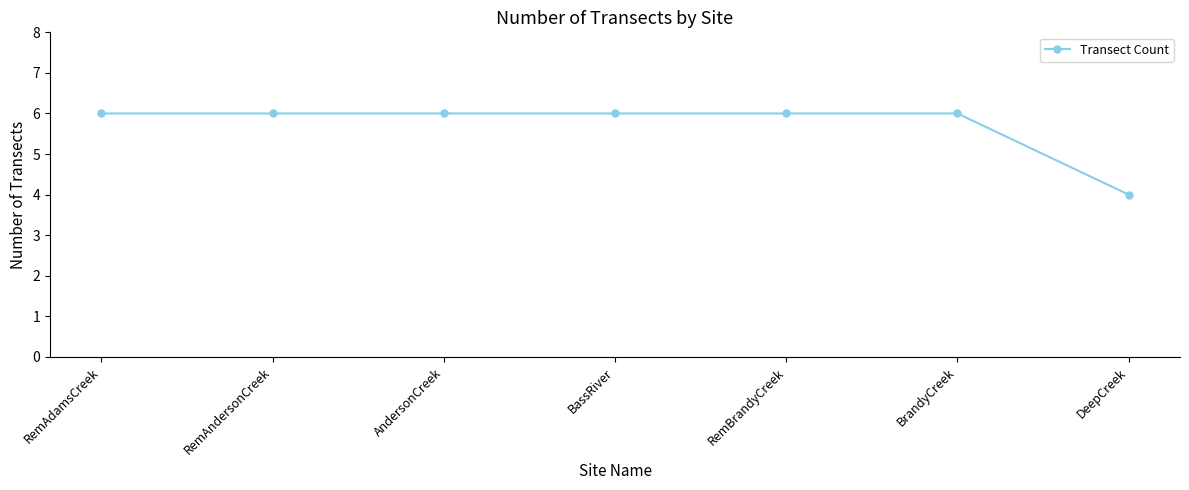

What is the value of the 7th point from the left?

4